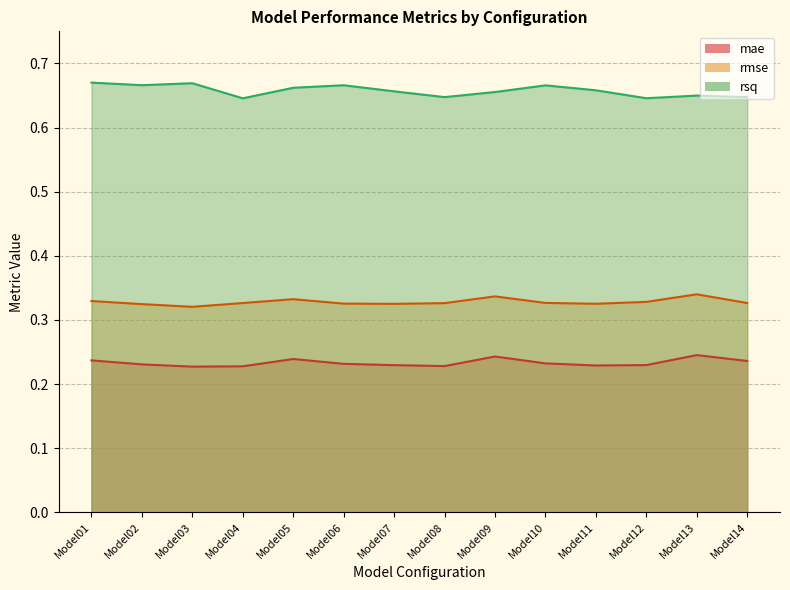

Is it true that mae equals 0.4 at Model05?

False